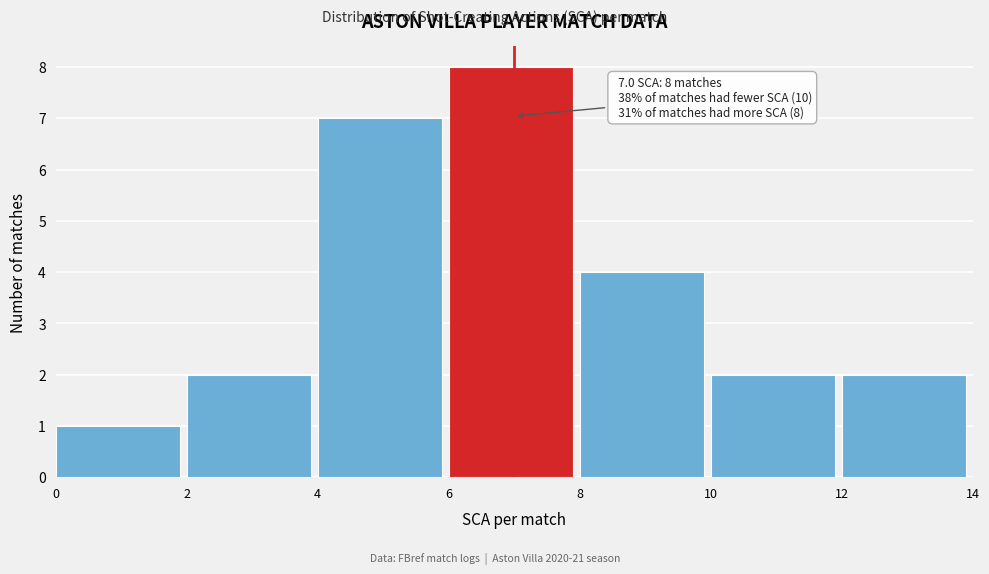

Over which range of the x-axis is the bar tallest?

6 to 8